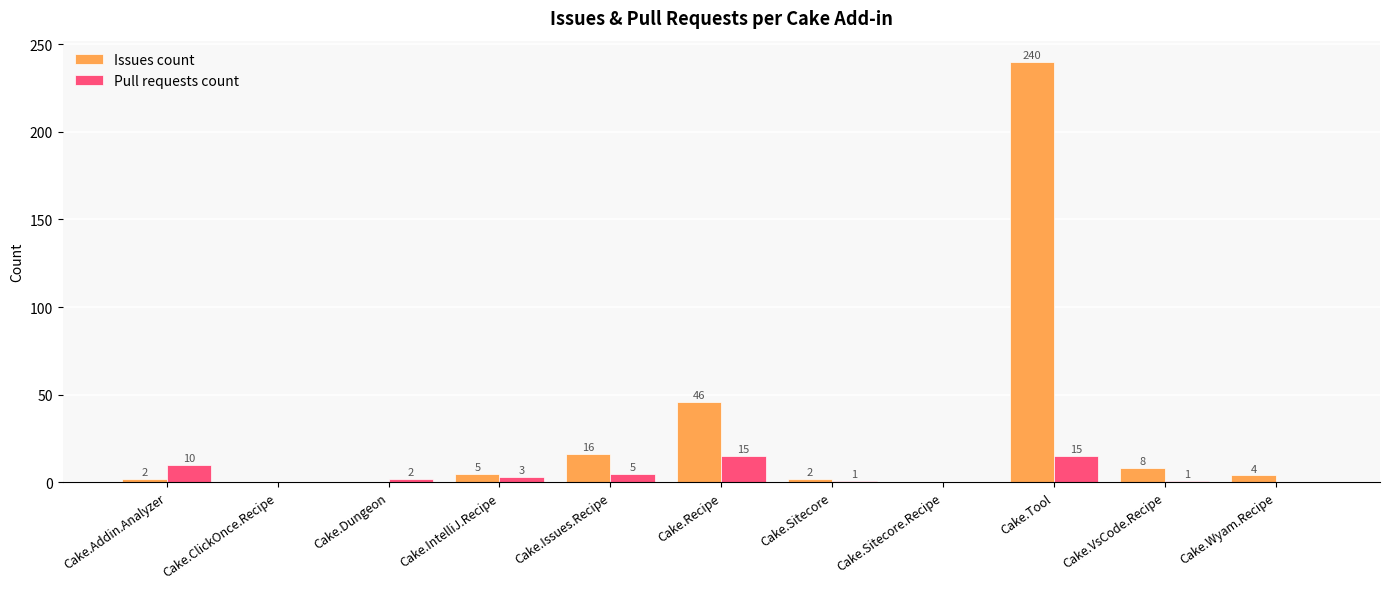

Which series changed the most between Cake.Dungeon and Cake.Tool?

Issues count